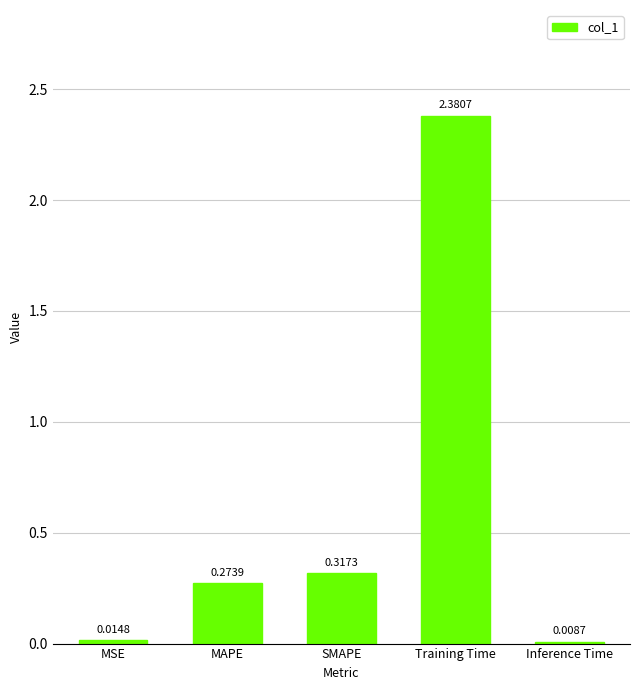

At which label is the value closest to 1?

SMAPE